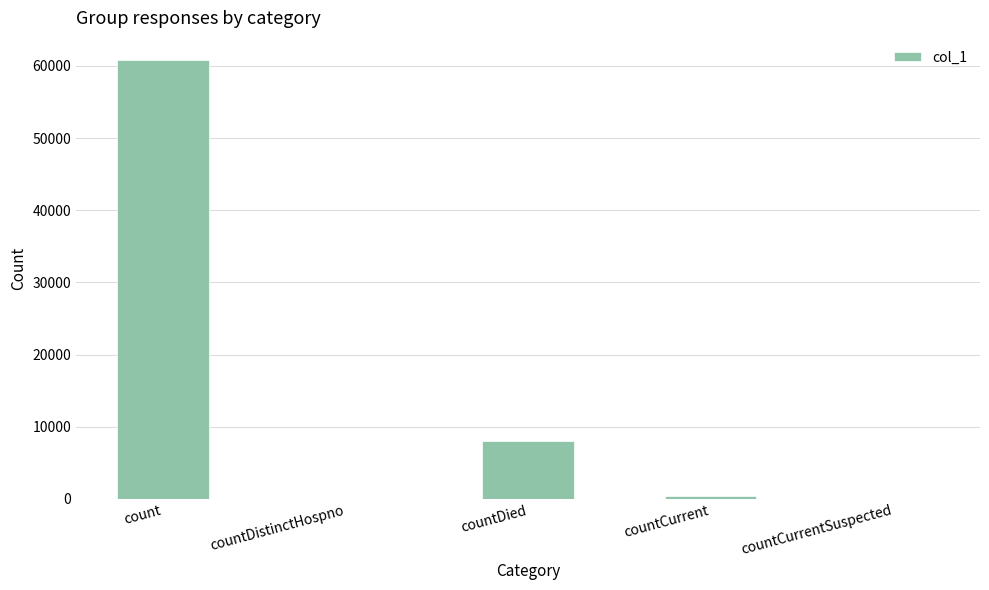

The chart shows a value of 60838 at count. True or false?

True